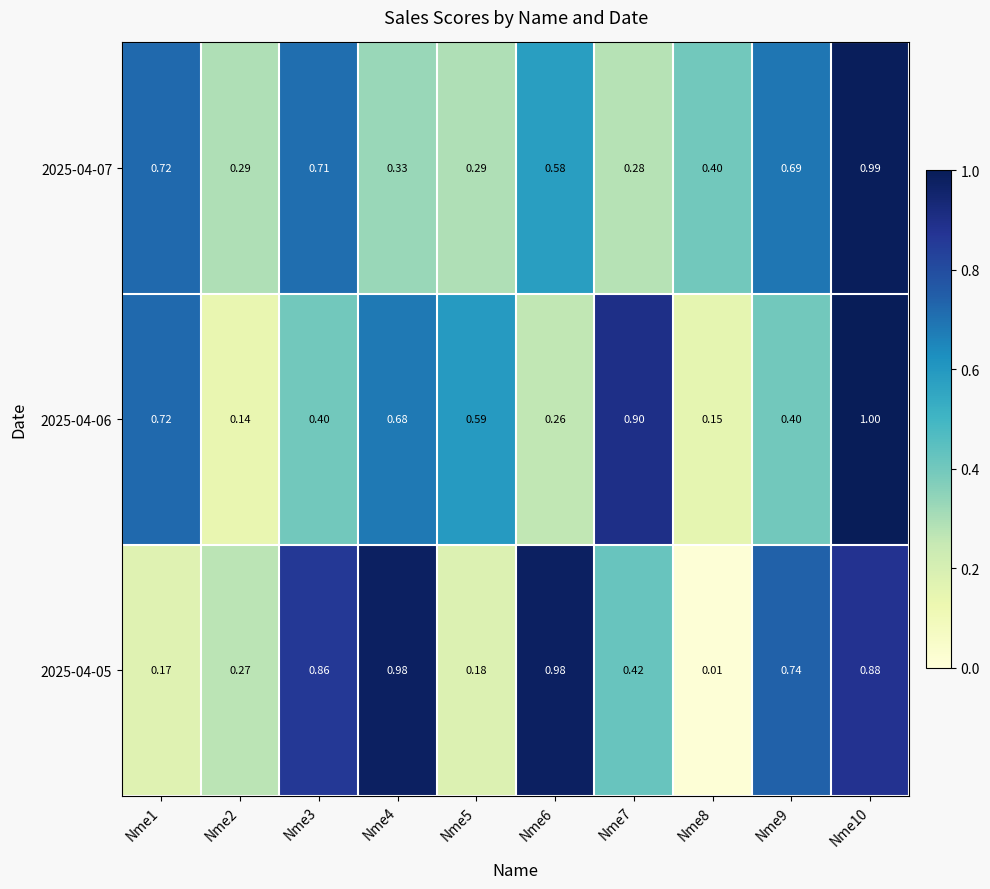

Count the number of data series in this chart.

3